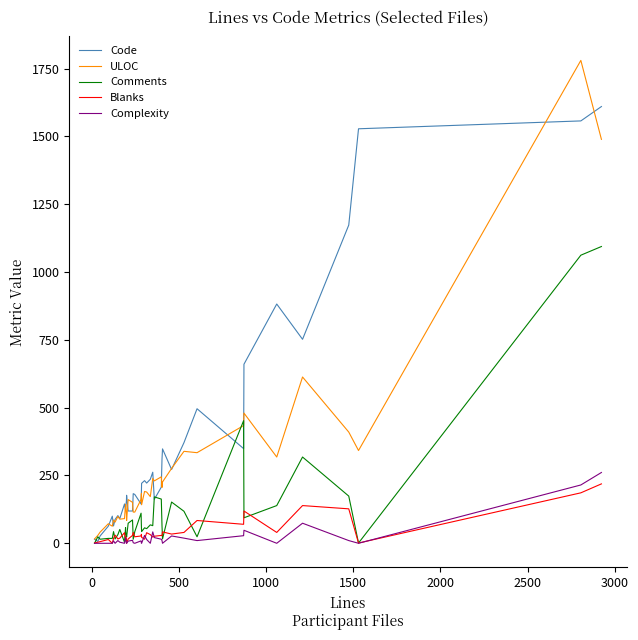

What is the highest value of the Complexity series?

261